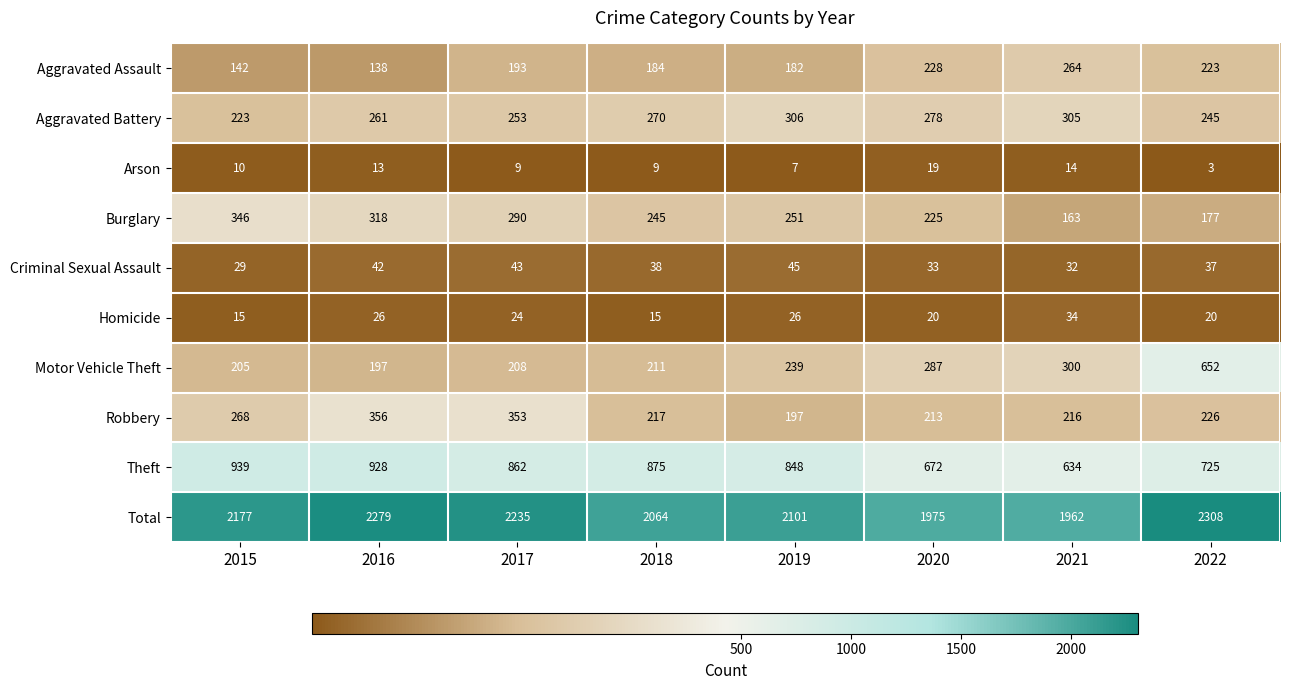

At how many categories does at least one series exceed 107?

8